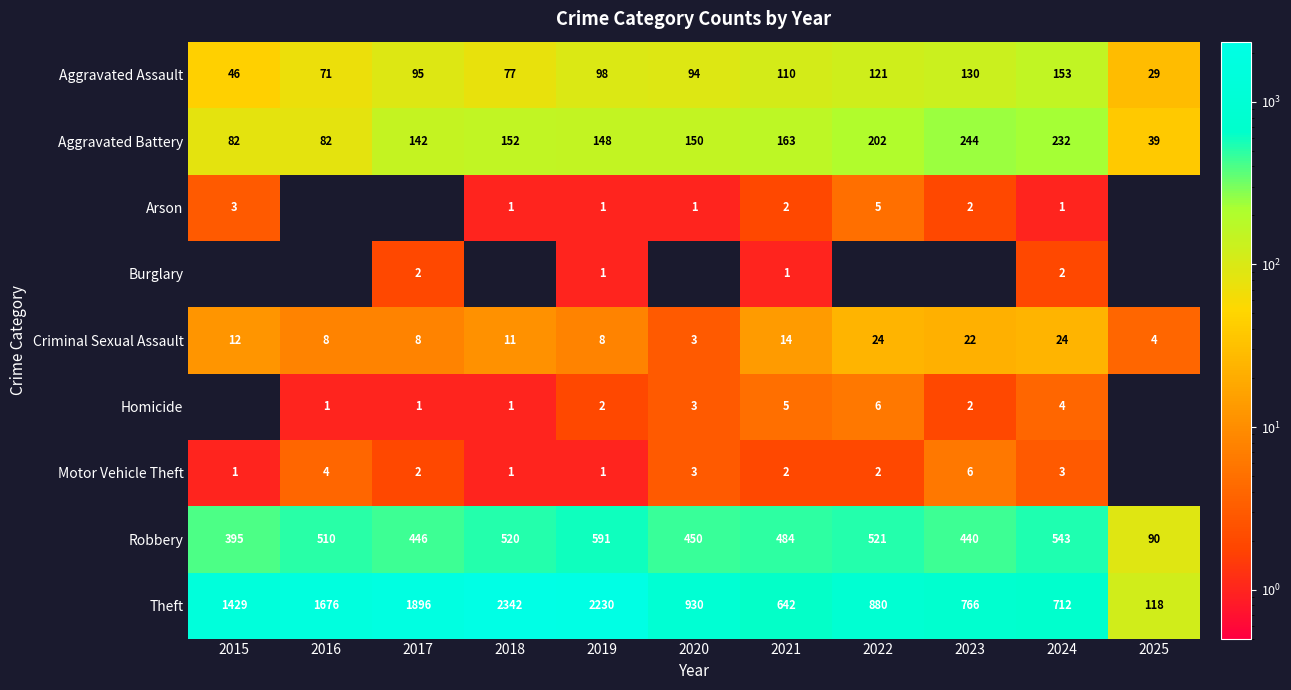

At which label does Criminal Sexual Assault reach its minimum?

2020